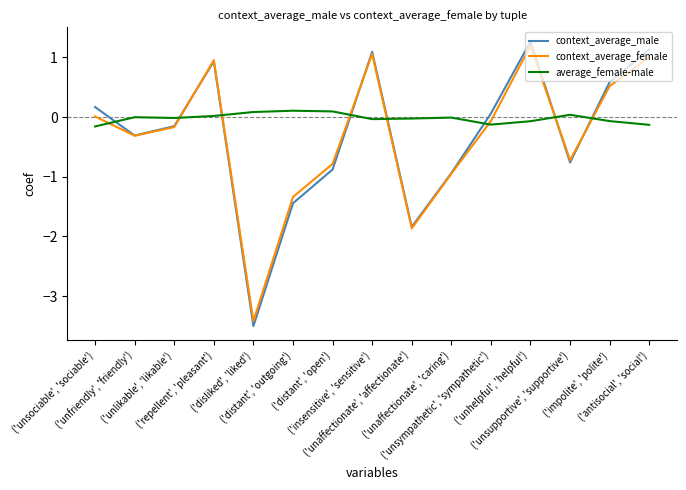

What is the difference between the maximum and minimum values in the context_average_male series?

4.8